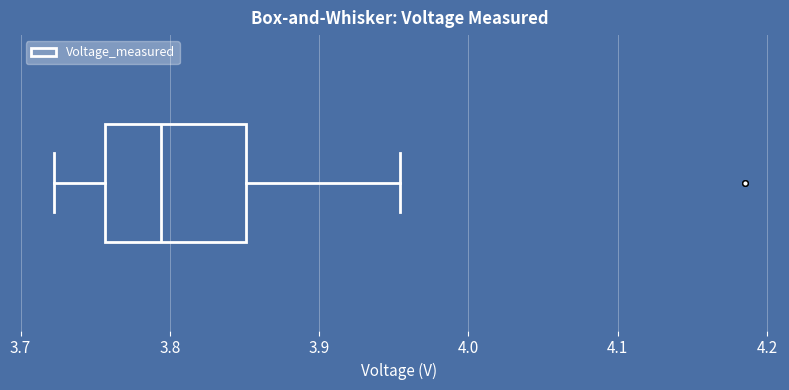

Transcribe this box plot: give where the median line is, the range the box spans, and where the two whiskers end, as read against the x-axis. The values are not printed on the chart, so give them approximately, as read against the axis.

median 3.79, box 3.76 to 3.85, whiskers 3.72 to 3.95